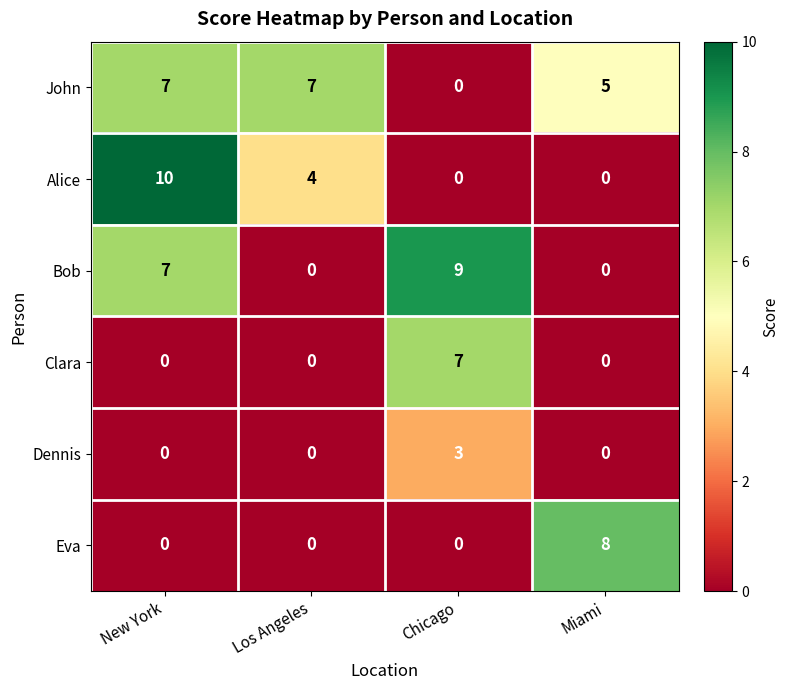

How many positive values does the Eva series have?

1